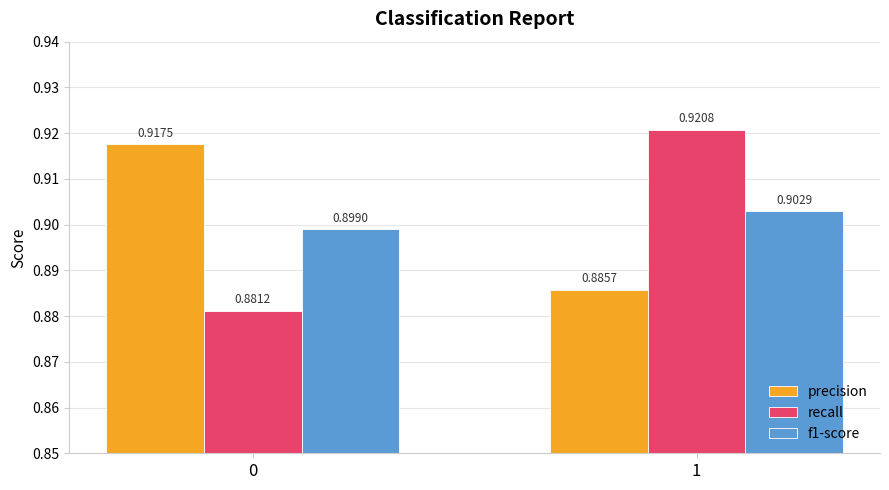

Which series changed the most between 0 and 1?

recall